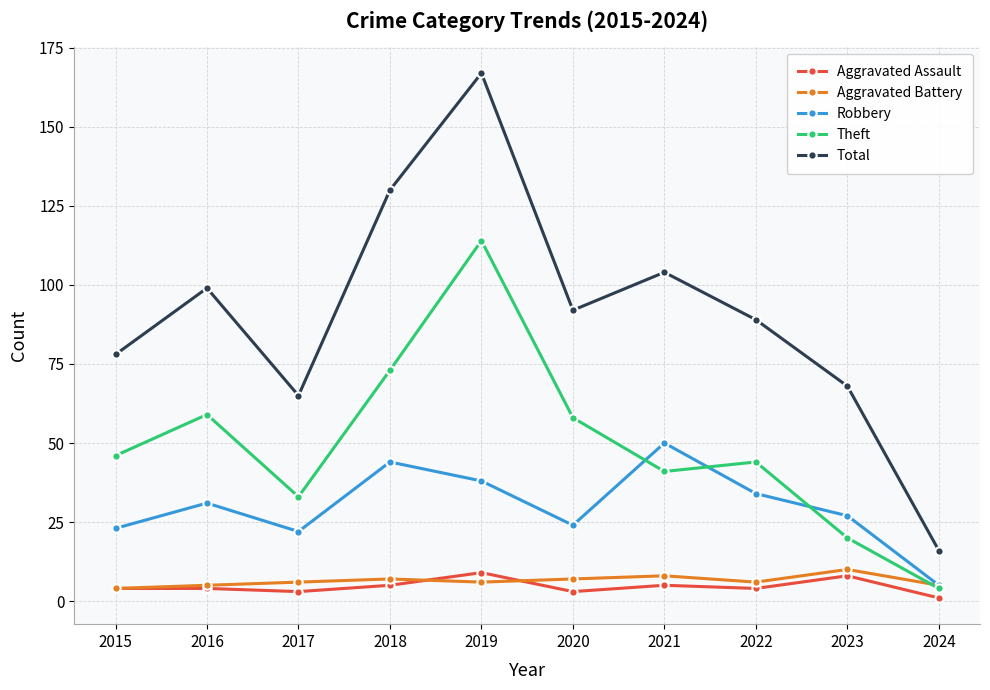

What is the difference between the second highest and second lowest values in the Theft series?

53